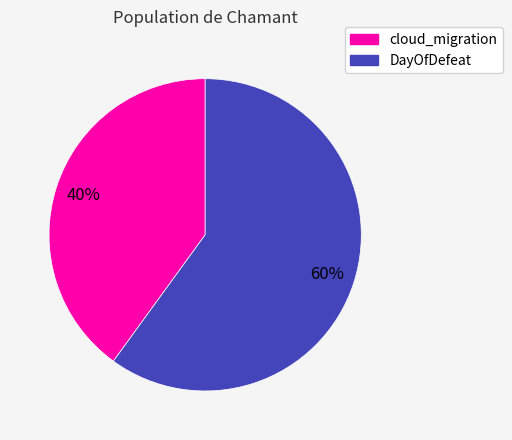

Which category has the smallest portion of the pie?

cloud_migration